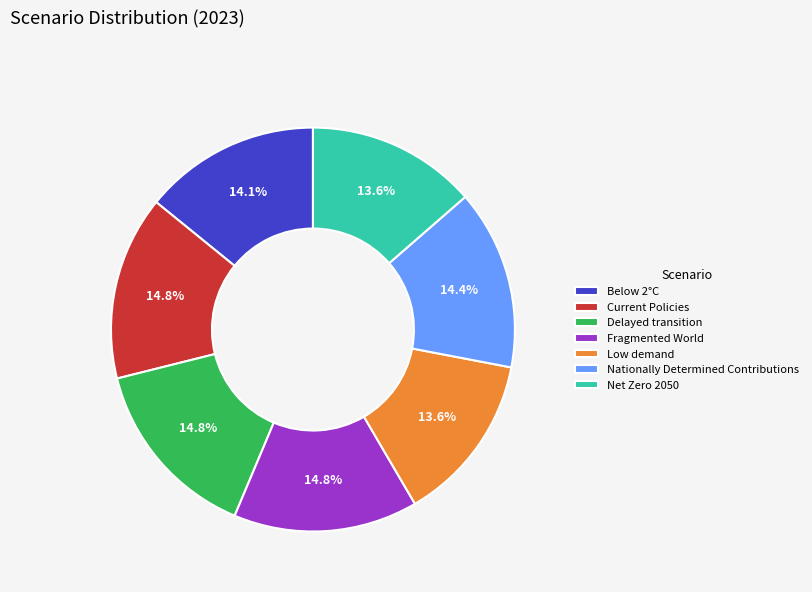

How much of the chart is everything except Fragmented World?

85.2%